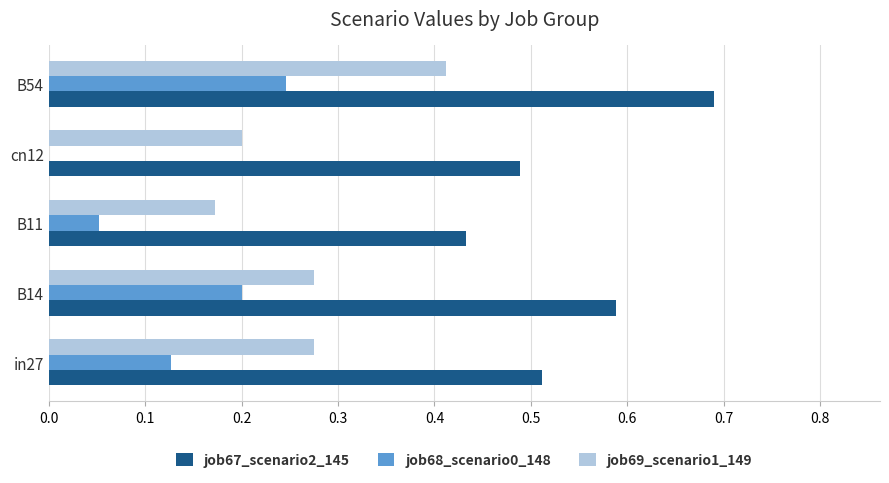

Which series has the largest total across all categories?

job67_scenario2_145